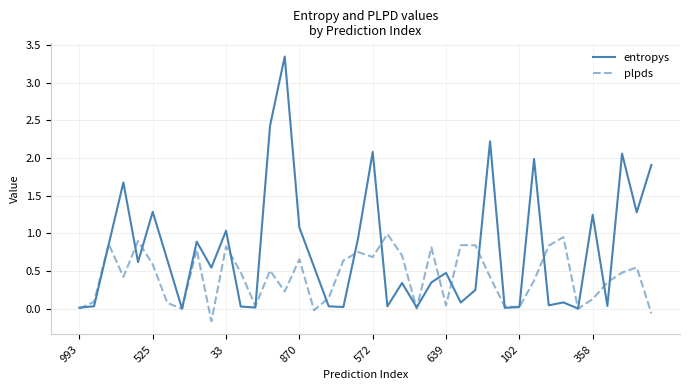

Rank the series by their maximum value, from lowest to highest.

plpds, entropys